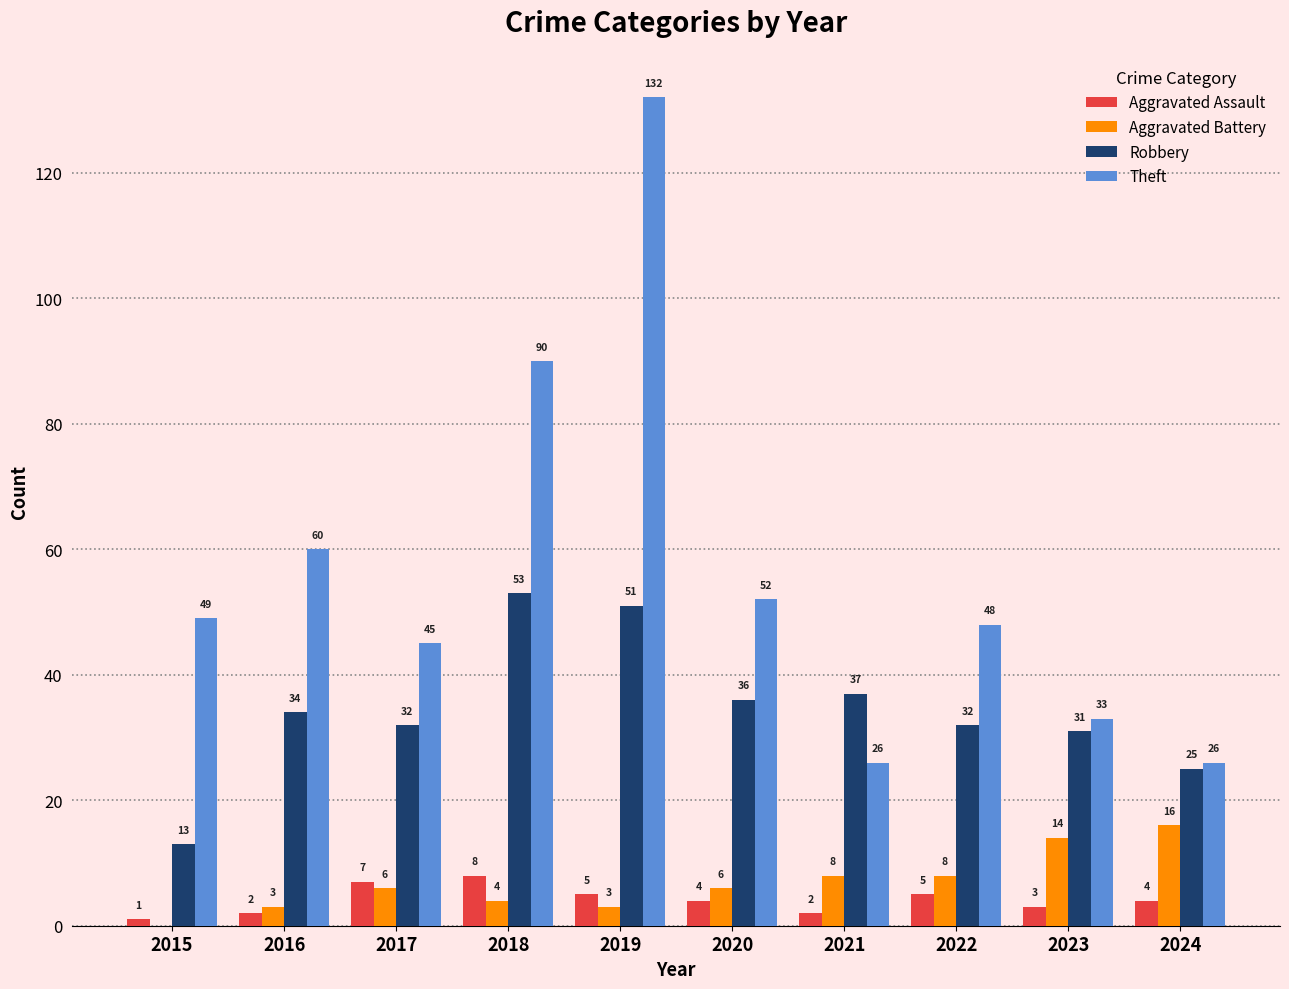

What is the greatest value displayed?

132